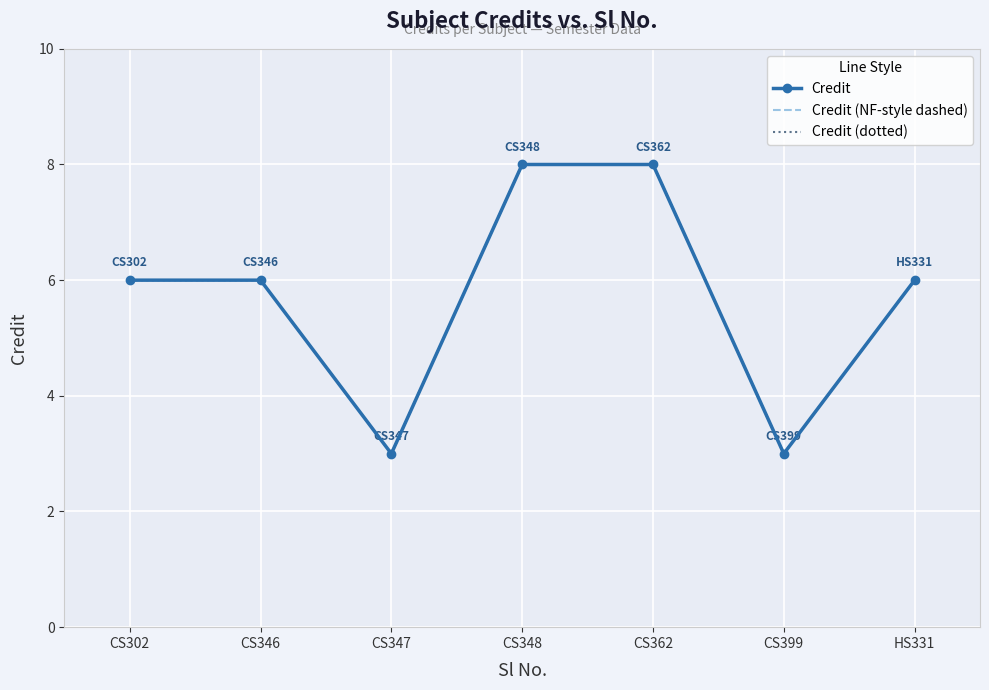

What is the maximum value for Credit (NF-style dashed)?

8